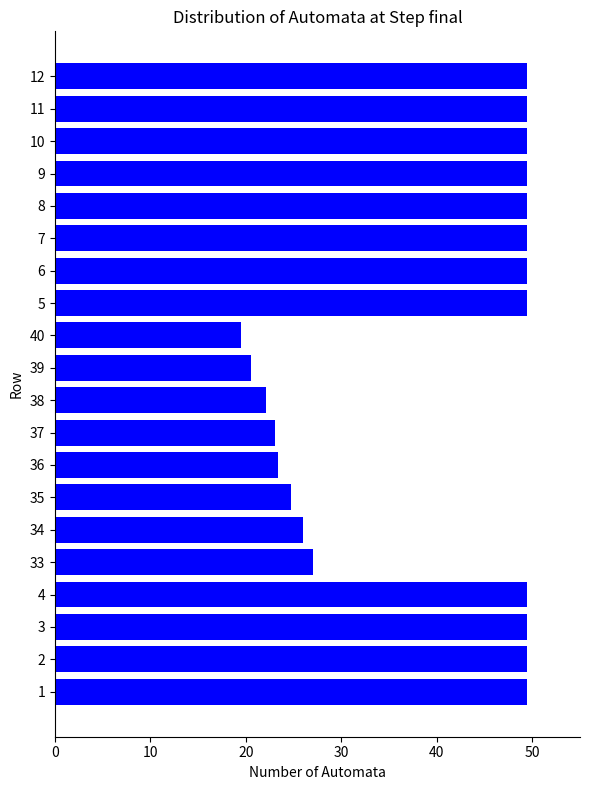

True or false: the data shows 34.0 at 10.

False